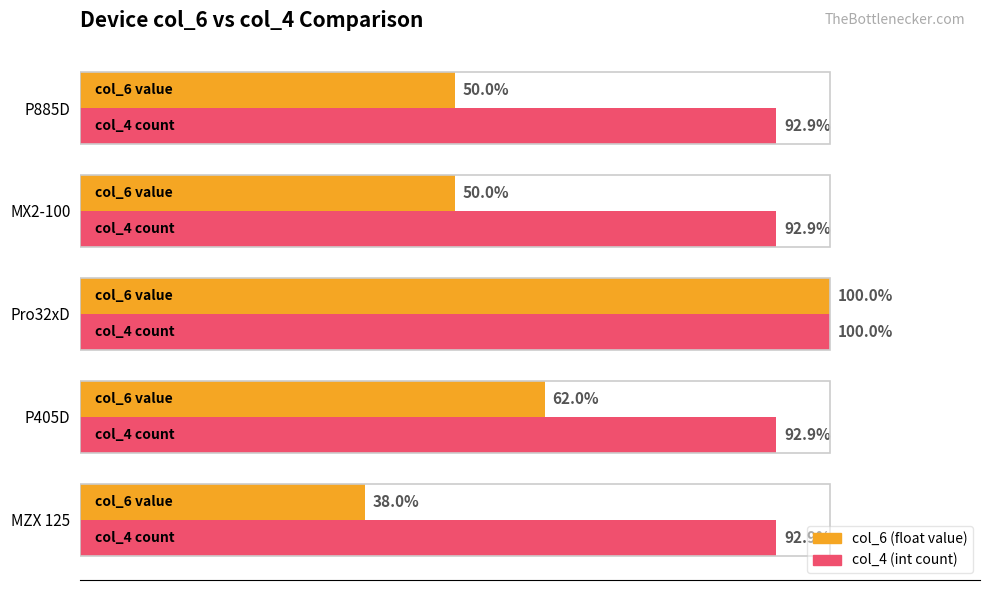

At which category is the sum across all series the highest?

Pro32xD